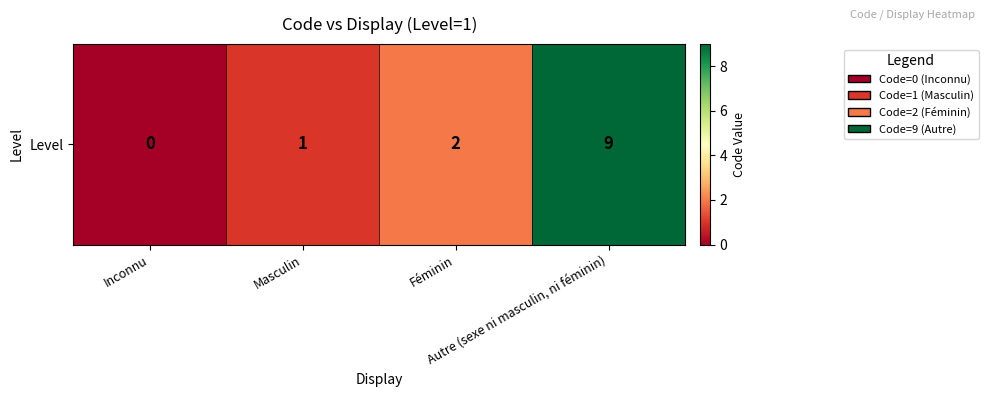

What is the change in value from Masculin to Féminin?

+1